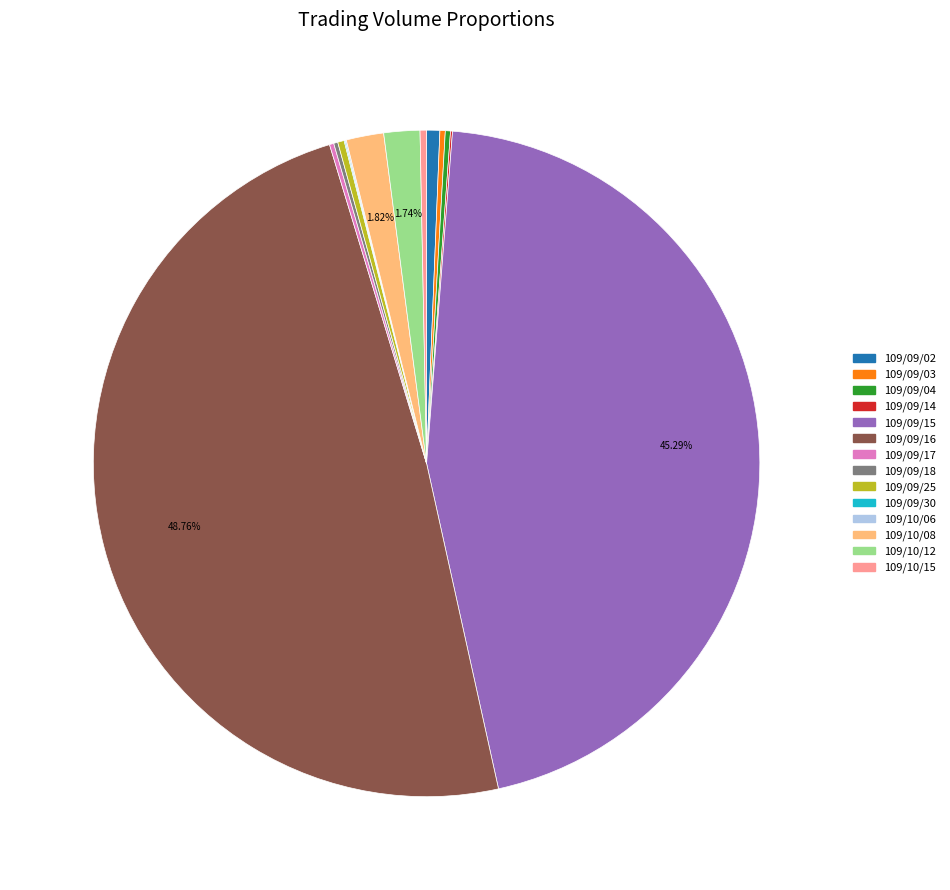

Is 109/09/02 the majority of the pie?

No